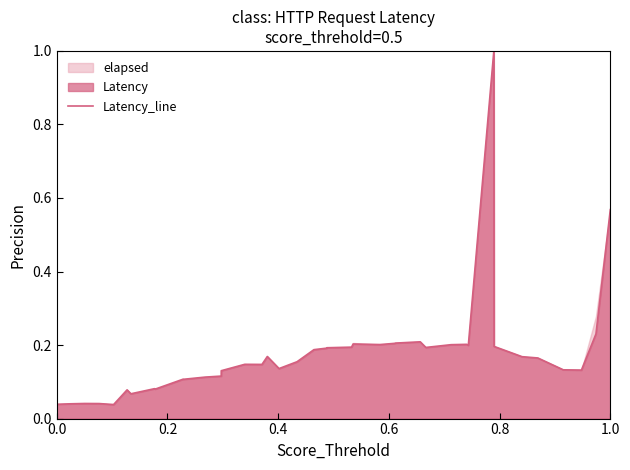

Does the chart display data point markers on the line(s)?

No